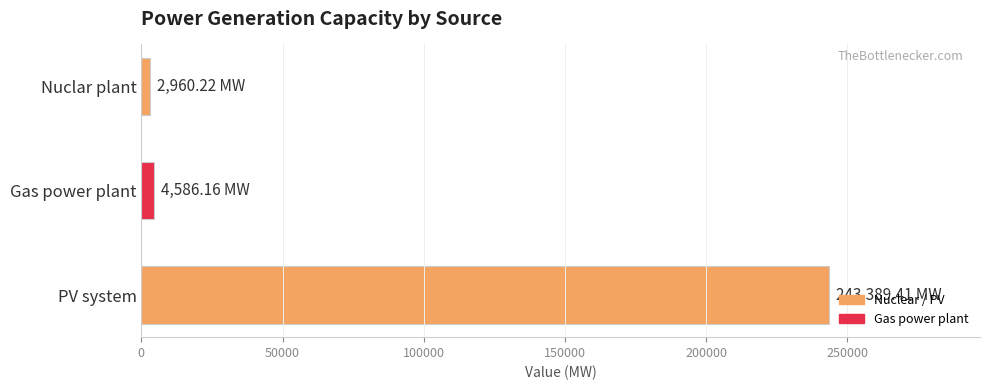

How many categories are shown in the chart?

3